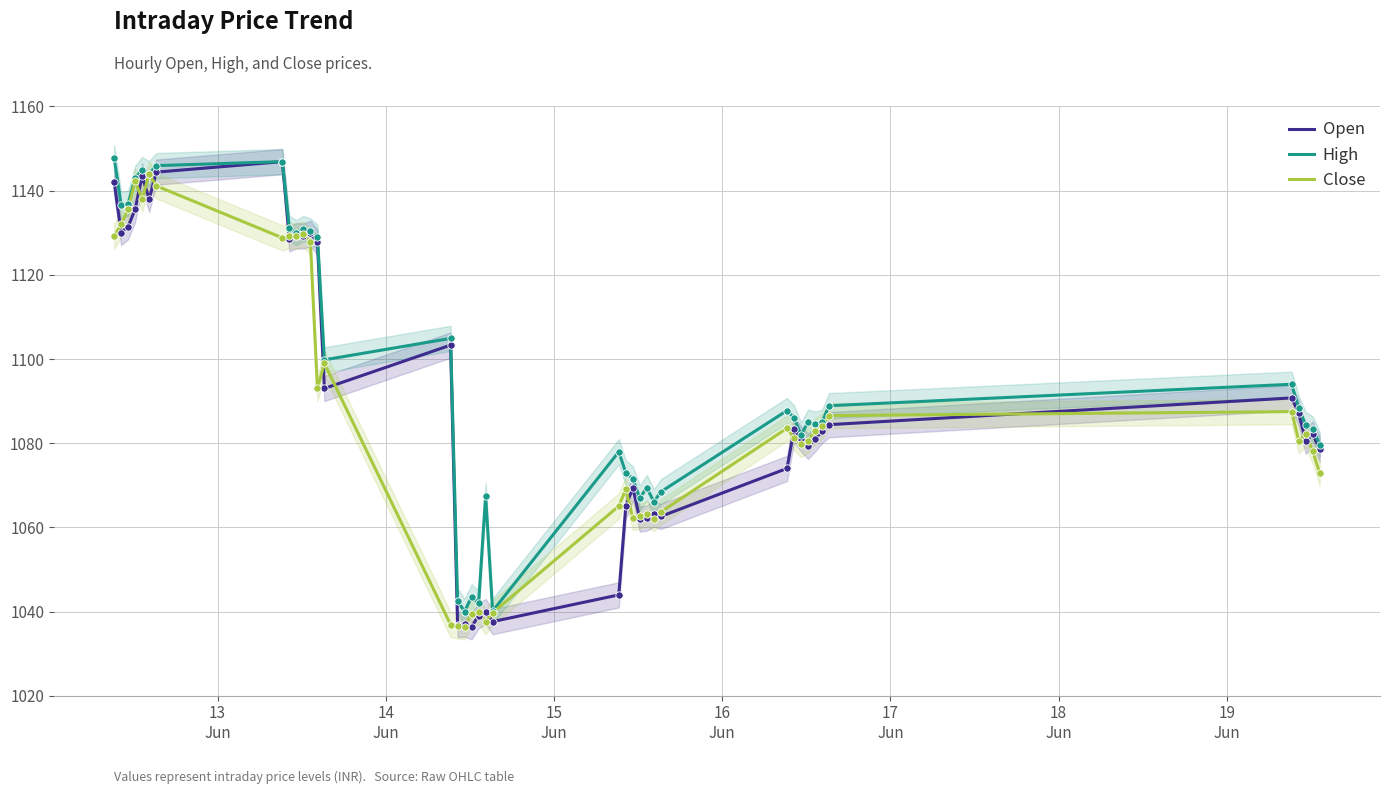

At how many categories does at least one series exceed 1091?

16